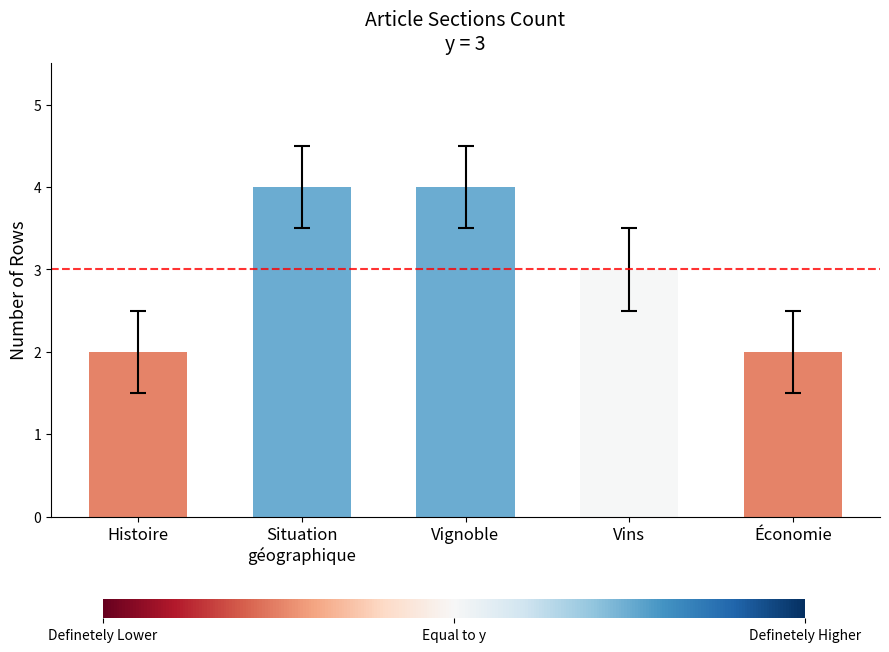

What is the sum of all values?

15